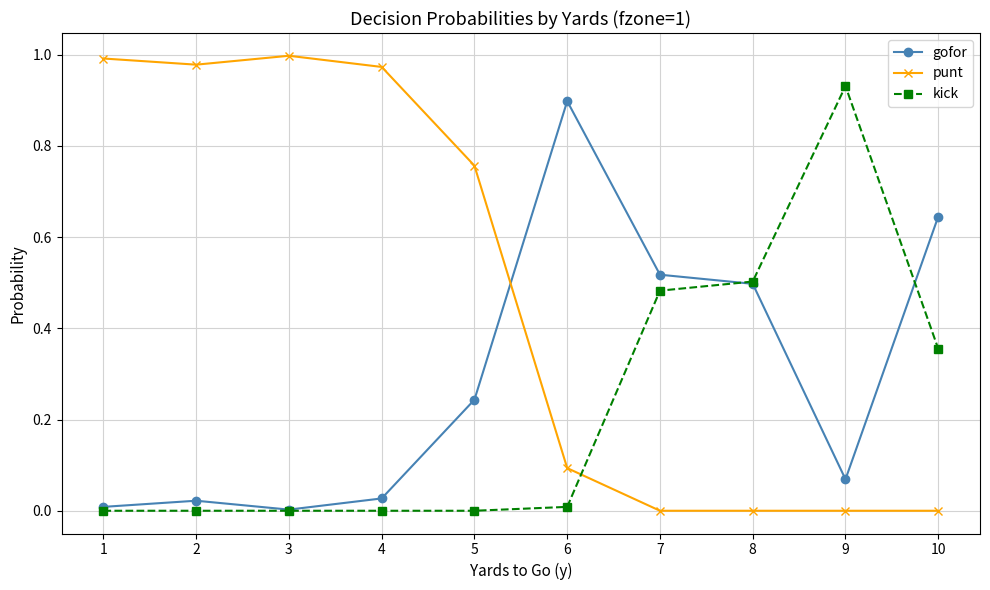

Which series changed the most between 6 and 10?

kick